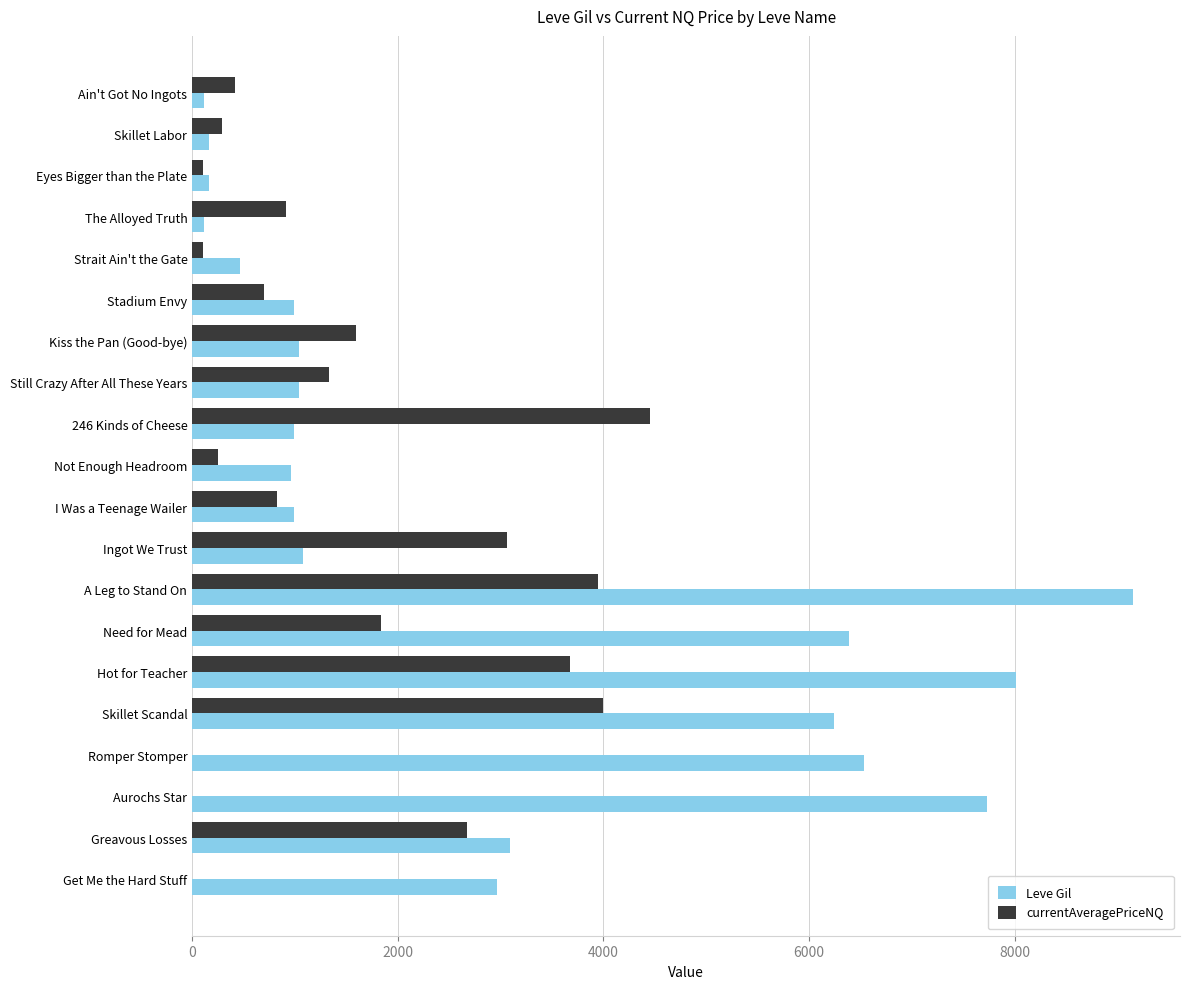

At which category is the sum across all series the highest?

A Leg to Stand On